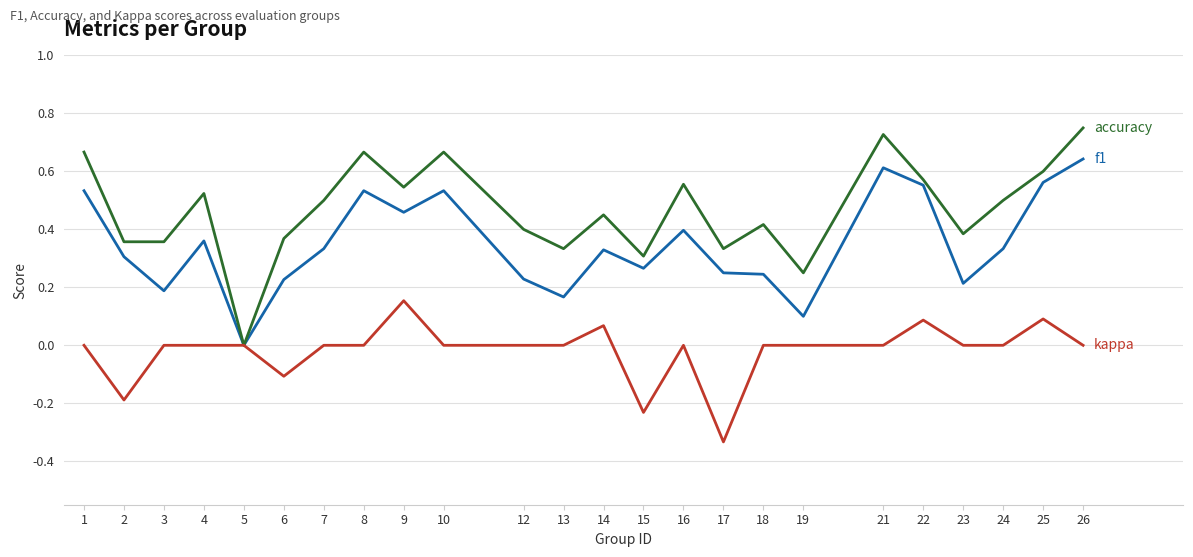

What is the total value across all series at 10?

1.2